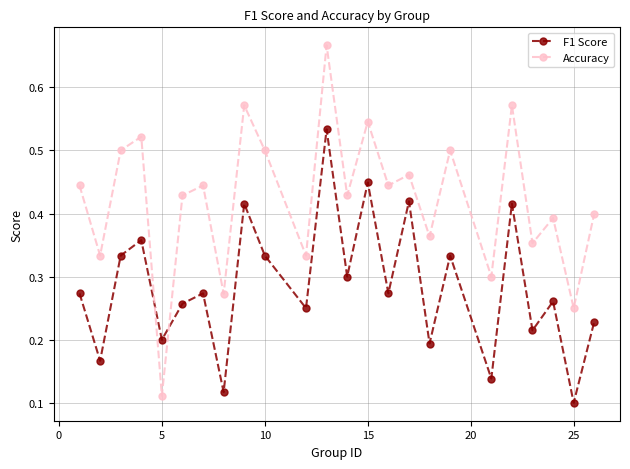

Count the F1 Score values in the range 0 to 1.

24